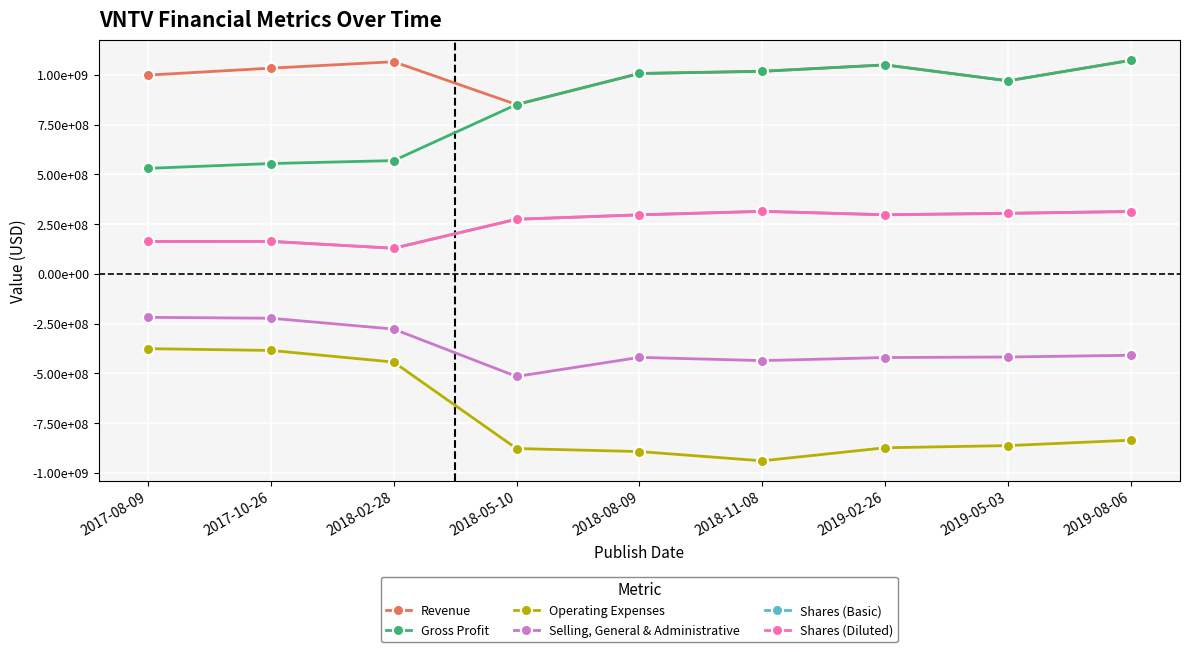

Reading right to left, list all the values displayed in this chart.

Revenue: 2019-08-06=1073000000	2019-05-03=970000000	2019-02-26=1050000000	2018-11-08=1017900000	2018-08-09=1006800000	2018-05-10=850700000	2018-02-28=1065877000	2017-10-26=1033700000	2017-08-09=998700000
Gross Profit: 2019-08-06=1073000000	2019-05-03=970000000	2019-02-26=1050000000	2018-11-08=1017900000	2018-08-09=1006800000	2018-05-10=850700000	2018-02-28=569012000	2017-10-26=554200000	2017-08-09=530000000
Operating Expenses: 2019-08-06=-836500000	2019-05-03=-863700000	2019-02-26=-874600000	2018-11-08=-940200000	2018-08-09=-893600000	2018-05-10=-878400000	2018-02-28=-443765000	2017-10-26=-385300000	2017-08-09=-376400000
Selling, General & Administrative: 2019-08-06=-409600000	2019-05-03=-418300000	2019-02-26=-421000000	2018-11-08=-436500000	2018-08-09=-420200000	2018-05-10=-516100000	2018-02-28=-277907000	2017-10-26=-223400000	2017-08-09=-219000000
Shares (Basic): 2019-08-06=313083818	2019-05-03=303876967	2019-02-26=296672518	2018-11-08=313881826	2018-08-09=296204304	2018-05-10=274098480	2018-02-28=128338892	2017-10-26=162882396	2017-08-09=162510616
Shares (Diluted): 2019-08-06=313083818	2019-05-03=303876967	2019-02-26=296672518	2018-11-08=313881826	2018-08-09=296204304	2018-05-10=274098480	2018-02-28=128338892	2017-10-26=162882396	2017-08-09=162510616